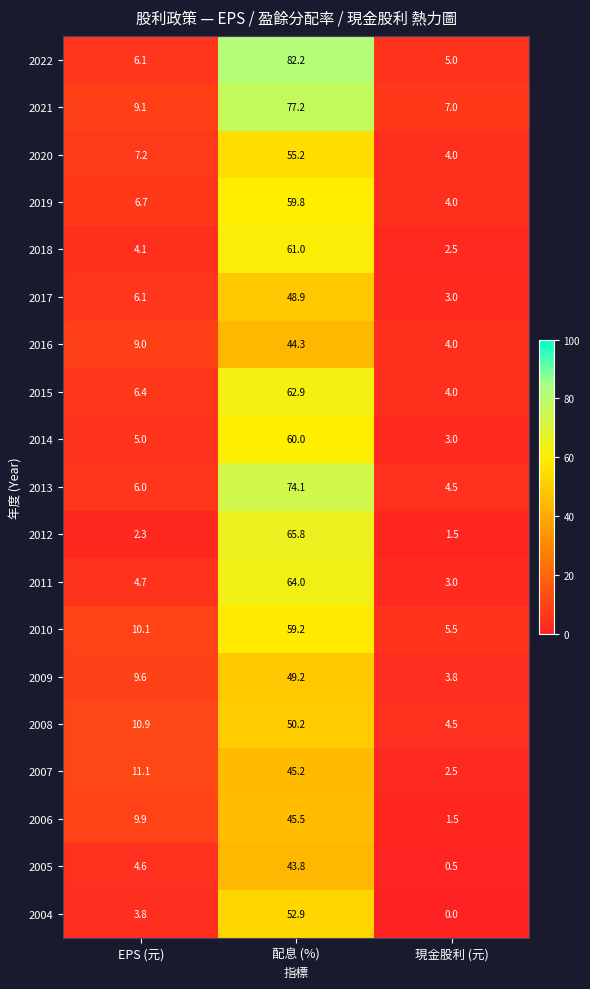

At which category does the chart reach its minimum across all series?

現金股利 (元)